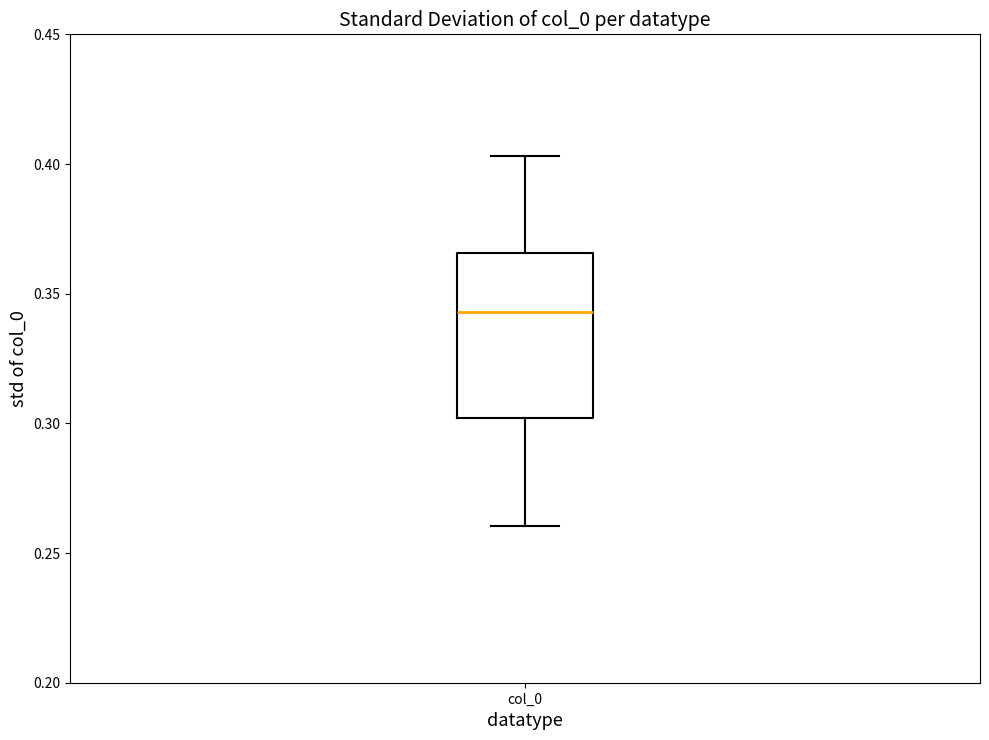

Read this box plot against the y-axis: the position of the median line, the range covered by the box, and the ends of both whiskers. The values are not printed on the chart, so give them approximately, as read against the axis.

median 0.345, box 0.300 to 0.365, whiskers 0.260 to 0.405